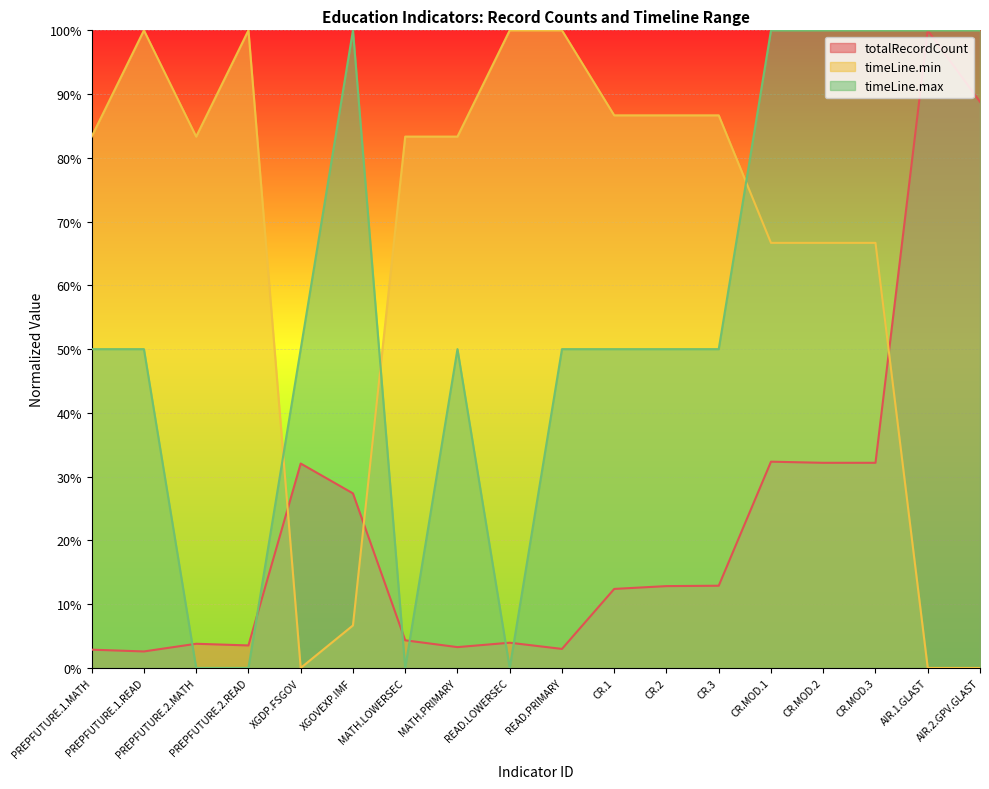

What position from the right is PREPFUTURE.2.MATH?

16